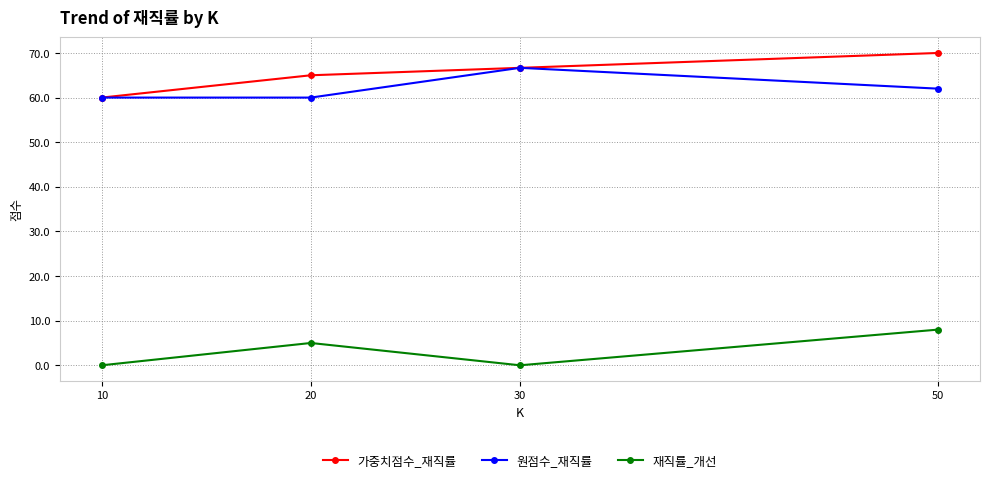

How many values in the 원점수_재직률 series are below 62?

2